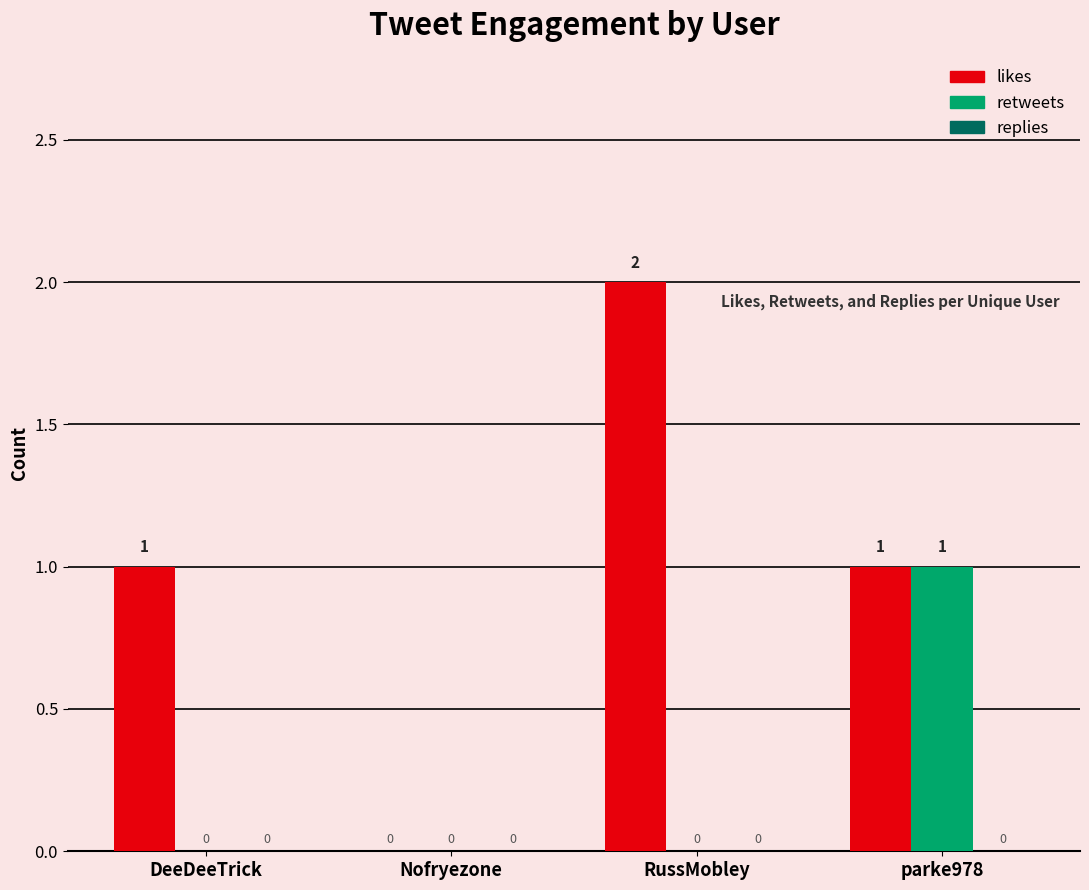

Count the likes values in the range 1 to 2.

3